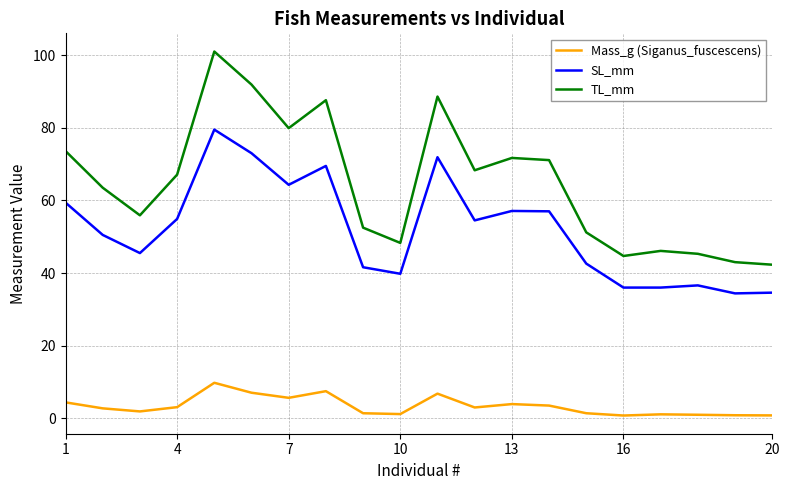

Rank the series by their maximum value, from highest to lowest.

TL_mm, SL_mm, Mass_g (Siganus_fuscescens)